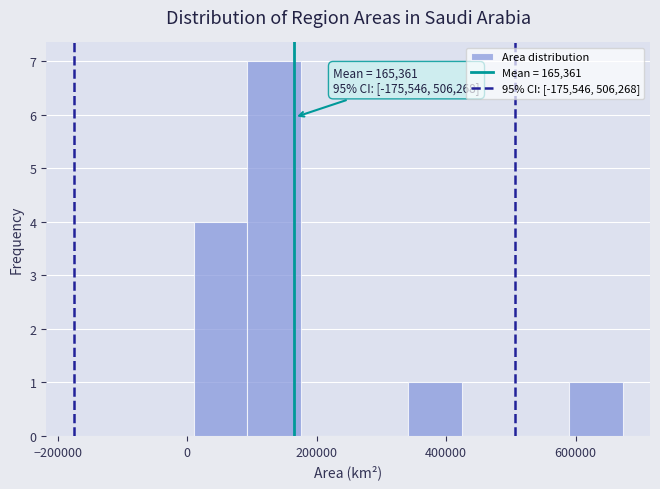

Which range on the x-axis has the tallest bar?

100000 to 180000